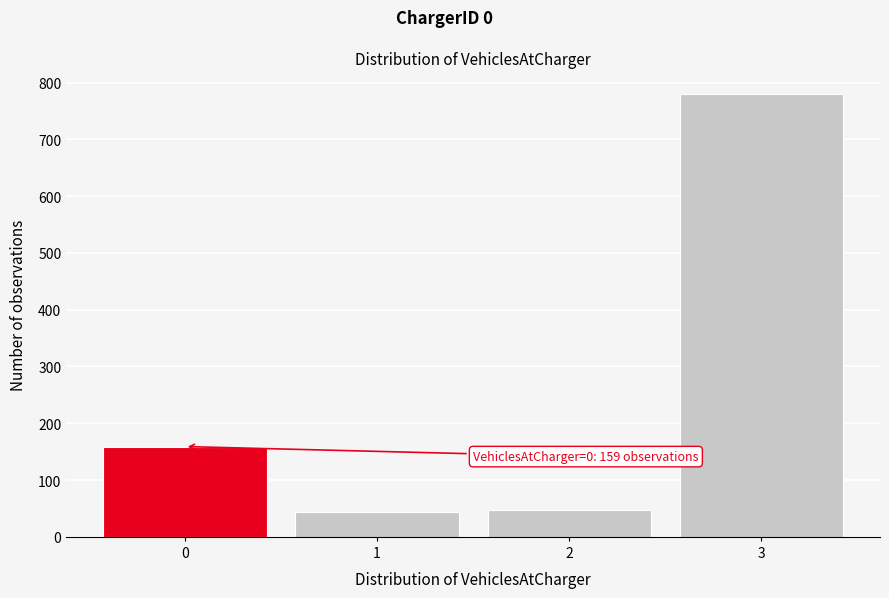

Reading left to right, list all the values displayed in this chart.

159	43	48	779